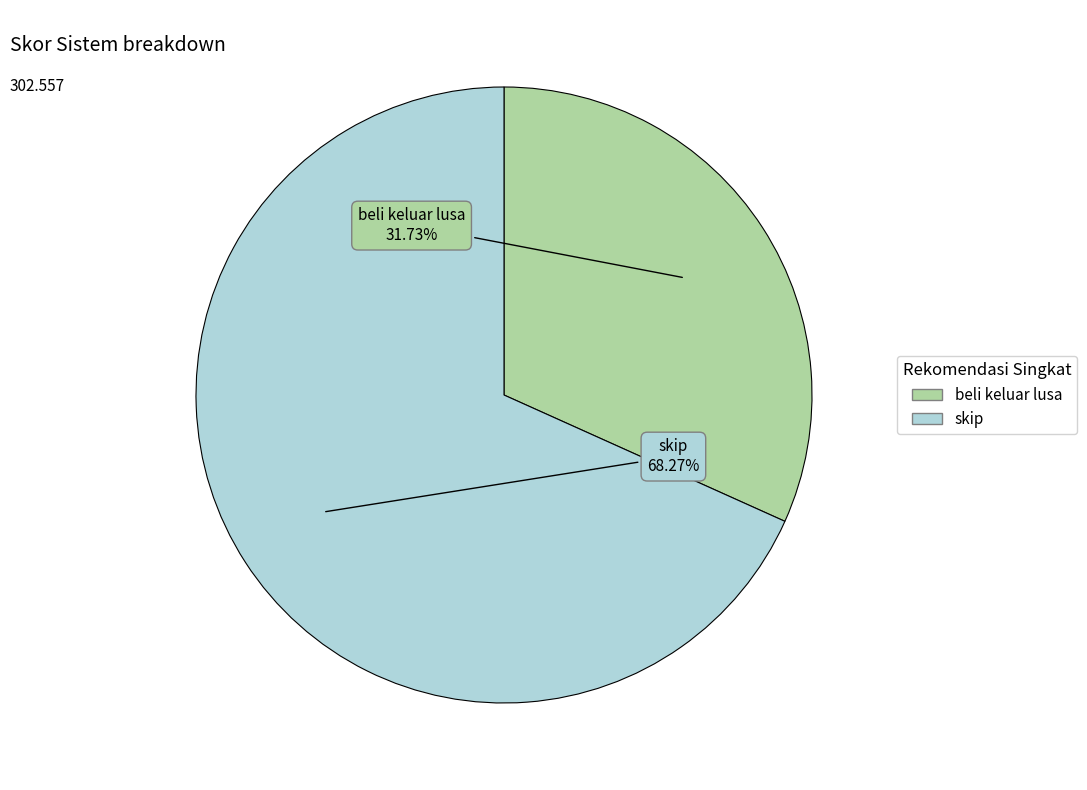

What is the largest slice in the pie chart?

skip